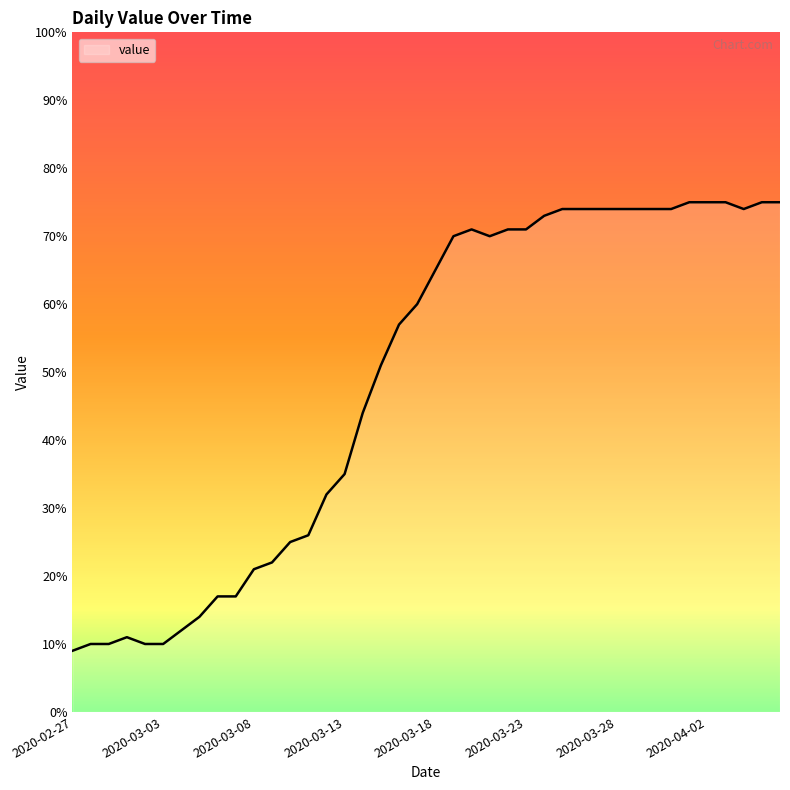

What is the smallest value displayed?

9.0